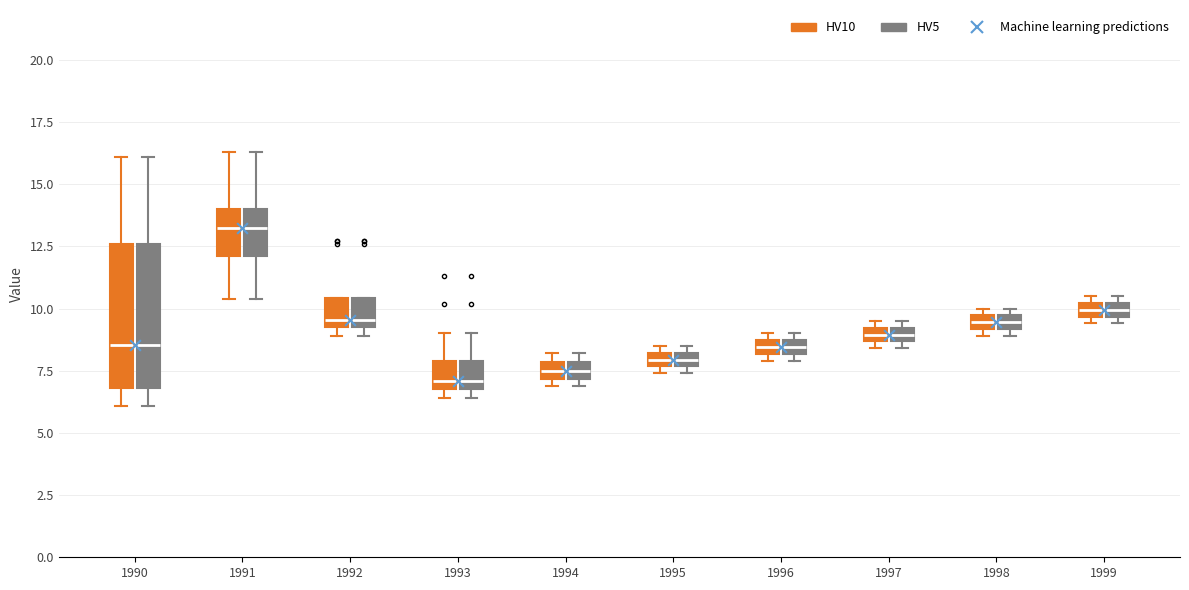

Where is the lower edge of the box for 1999 (HV5) on the y-axis? The values are not printed on the chart, so give them approximately, as read against the axis.

9.5